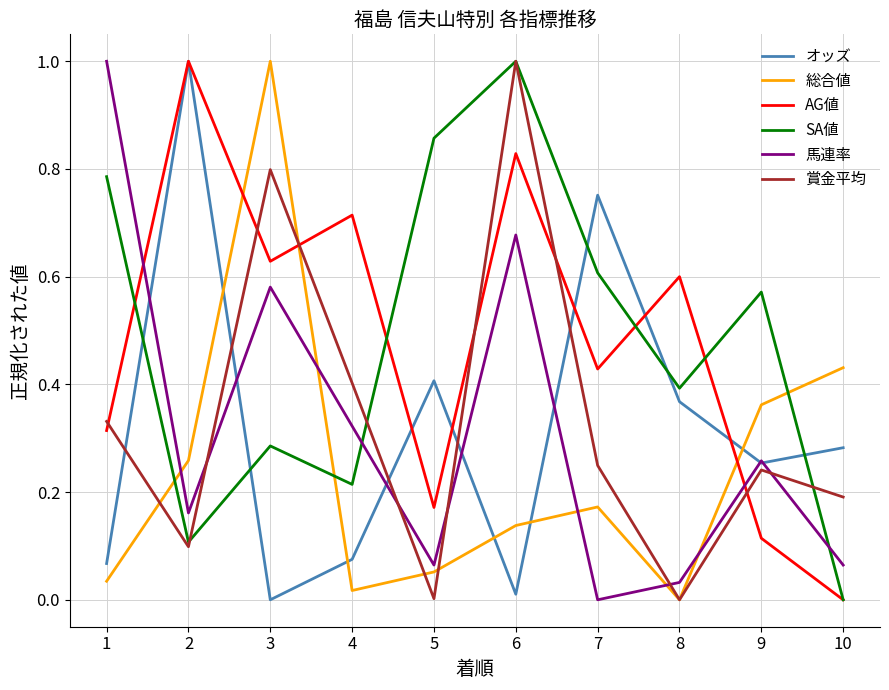

True or false: 総合値 and 賞金平均 intersect in this chart.

True